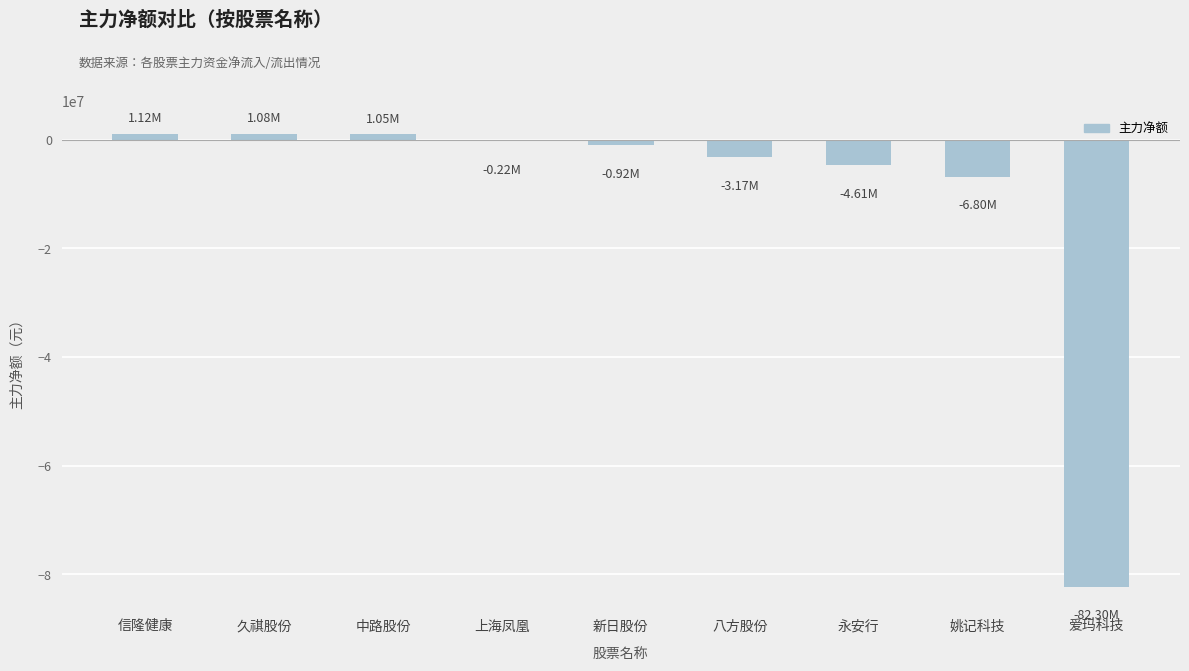

What is the change in value from 信隆健康 to 上海凤凰?

-1340457